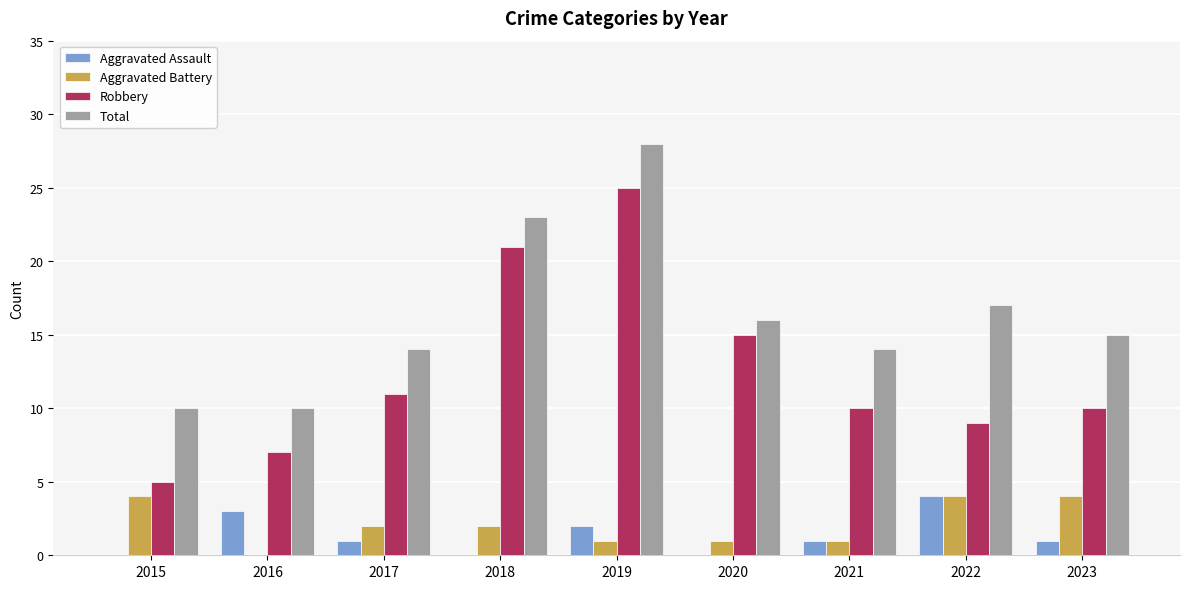

The Robbery series shows 44 at 2019. True or false?

False